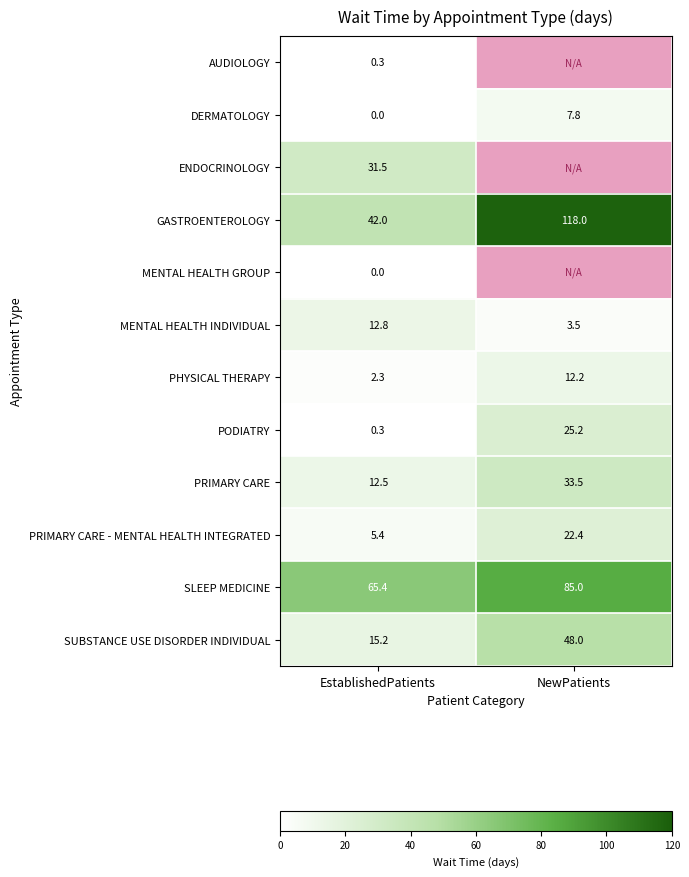

What is the minimum value for MENTAL HEALTH INDIVIDUAL?

3.5